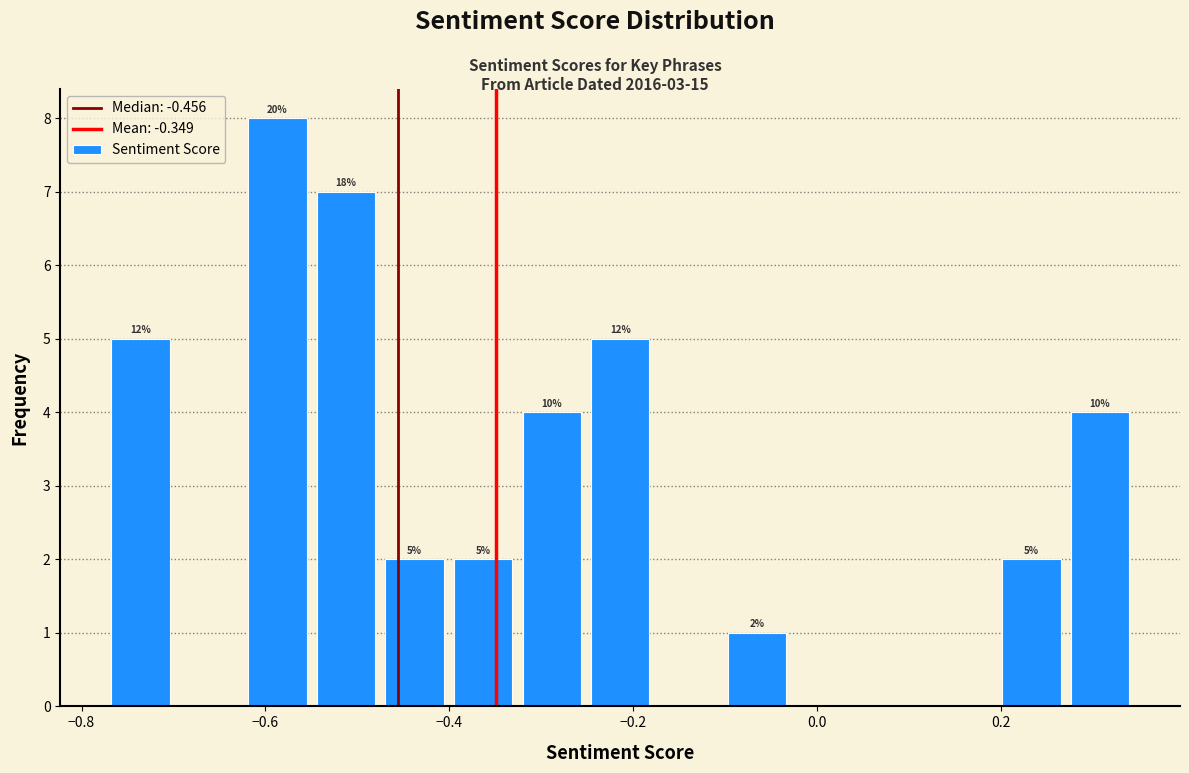

Around what value on the x-axis is the tallest bar? Give the approximate position of its centre, as read against the axis.

-0.58